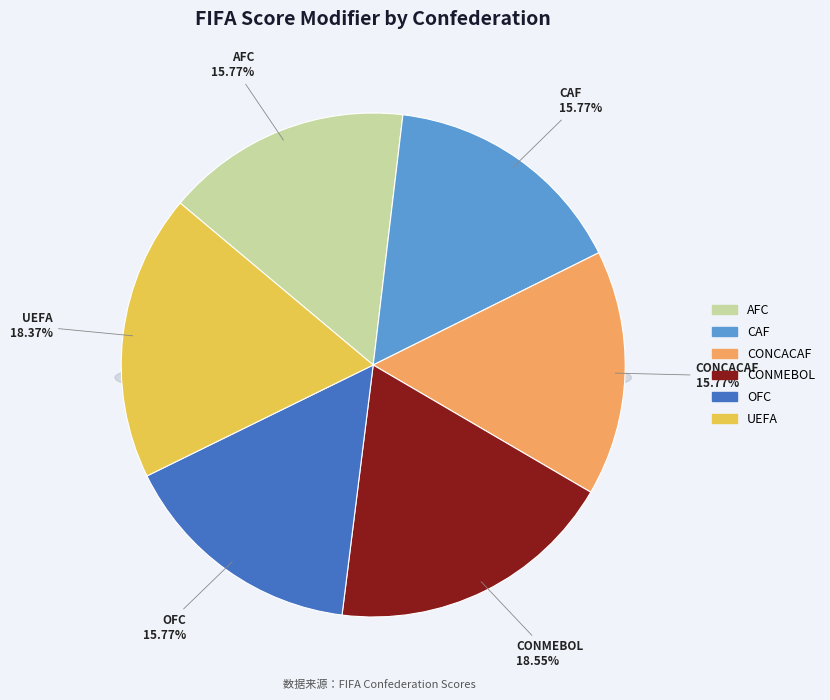

What percentage is the CONCACAF slice, to the nearest percent?

16%